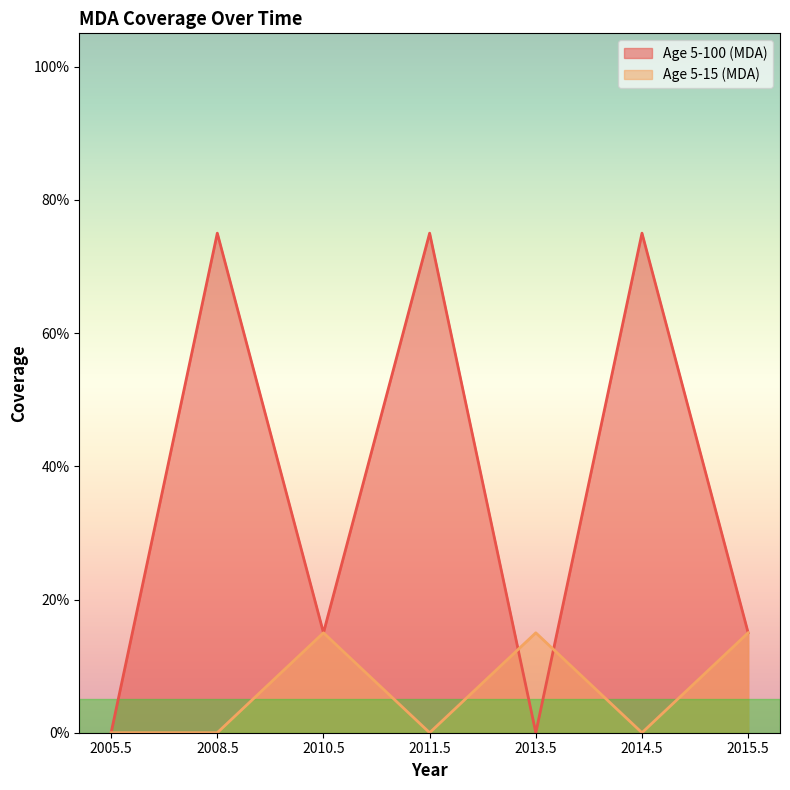

What is the maximum value shown in the chart?

0.8